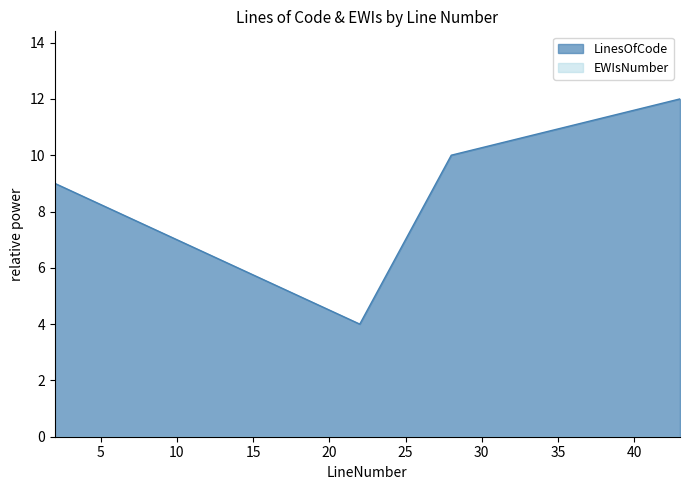

What is the change in value from 22 to 28?

+6